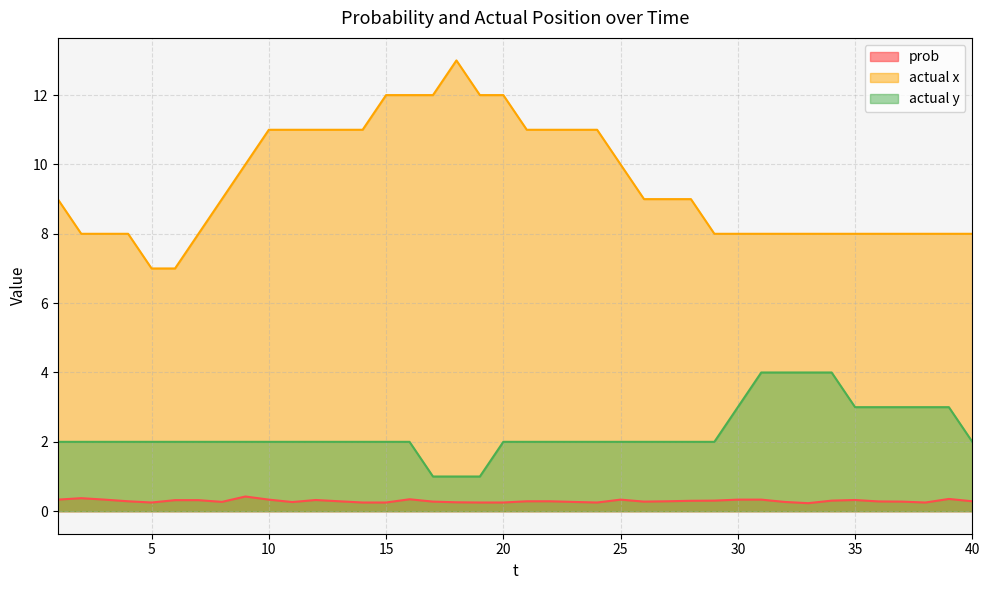

What is the total value across all series at 28?

11.3